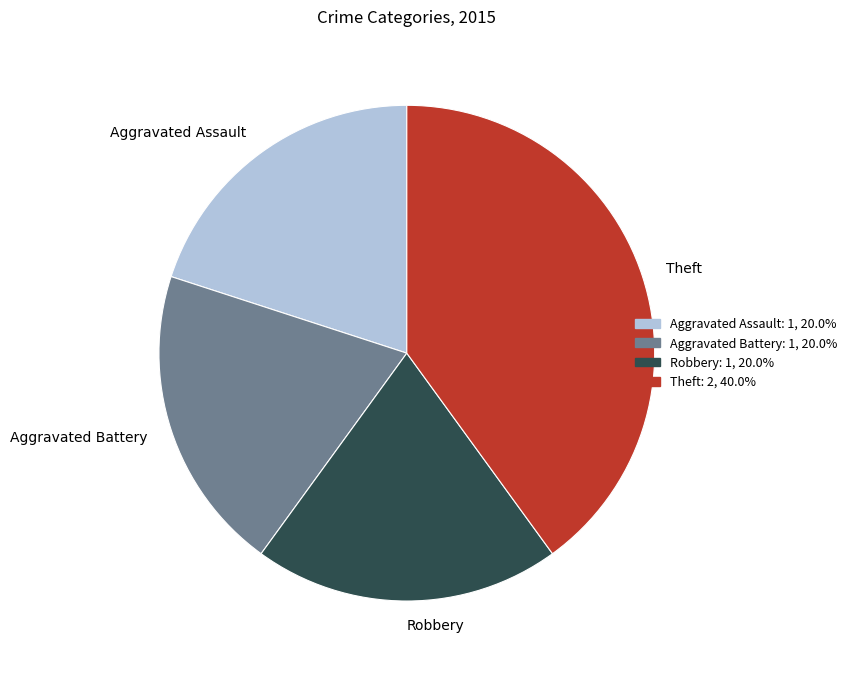

Which slice is the largest?

Theft